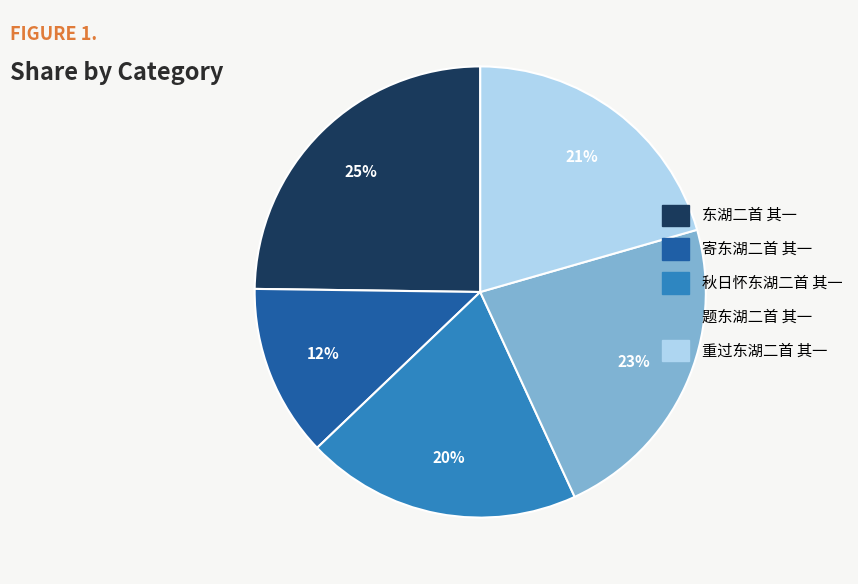

Is 东湖二首 其一 the majority of the pie?

No